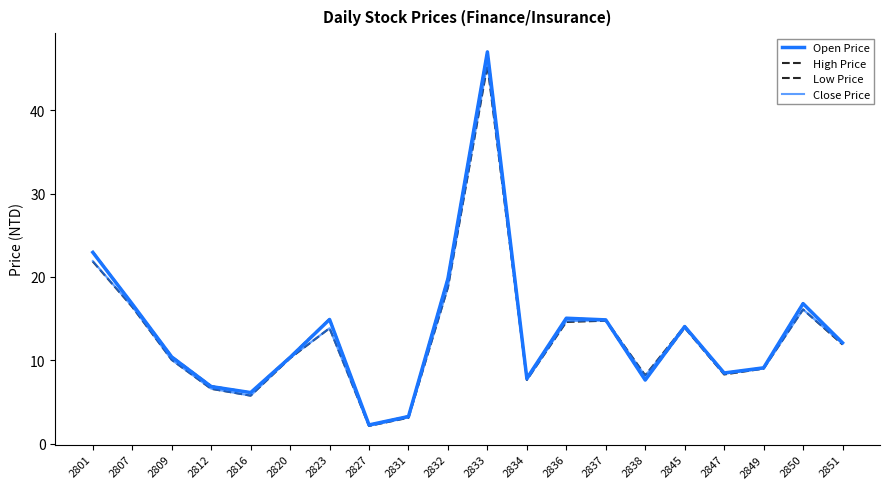

What is the difference between the highest and lowest values at 2850?

0.8